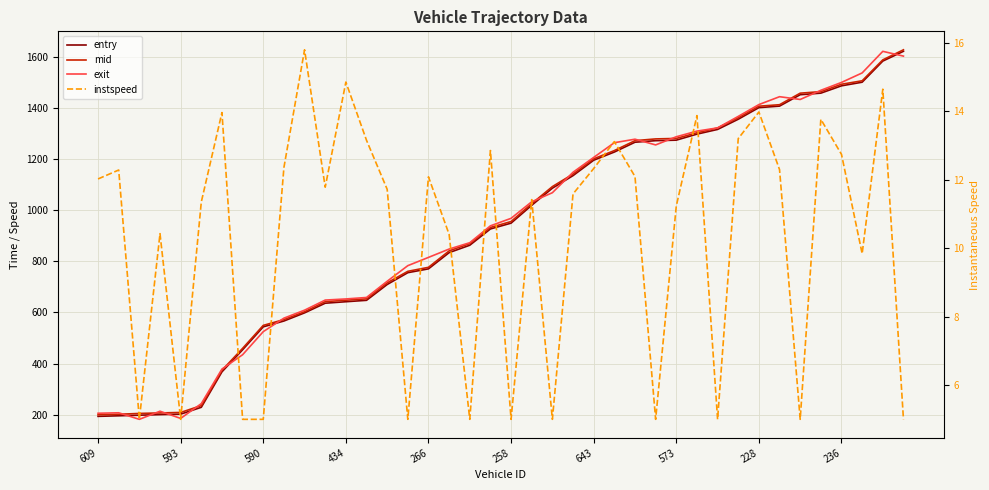

Rank the series by their maximum value, from lowest to highest.

instspeed, exit, entry, mid